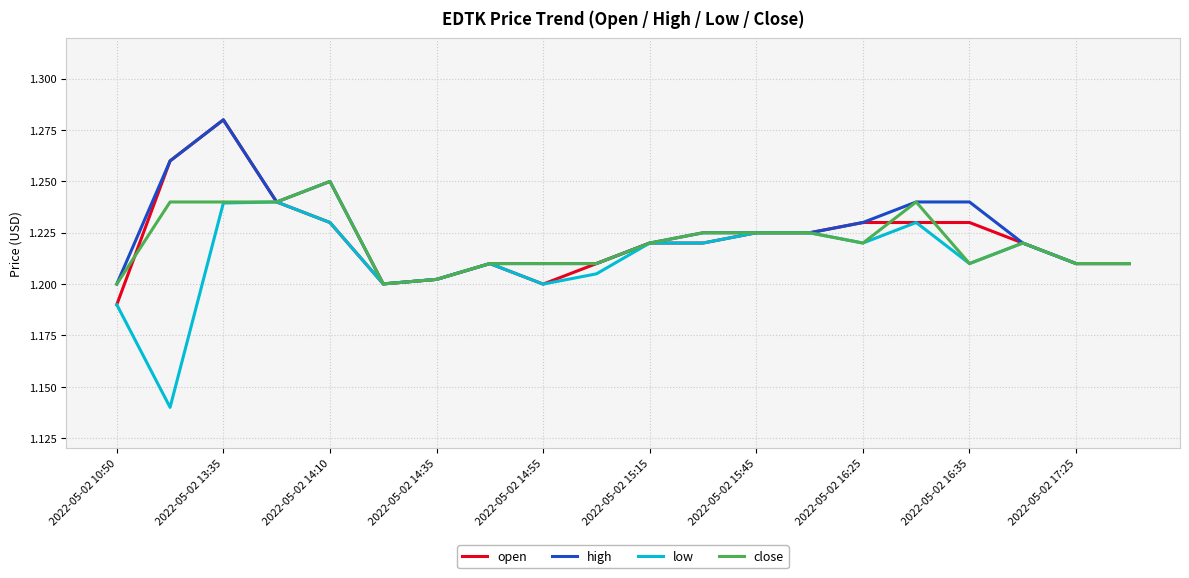

What are all the series names shown in the legend?

open, high, low, close